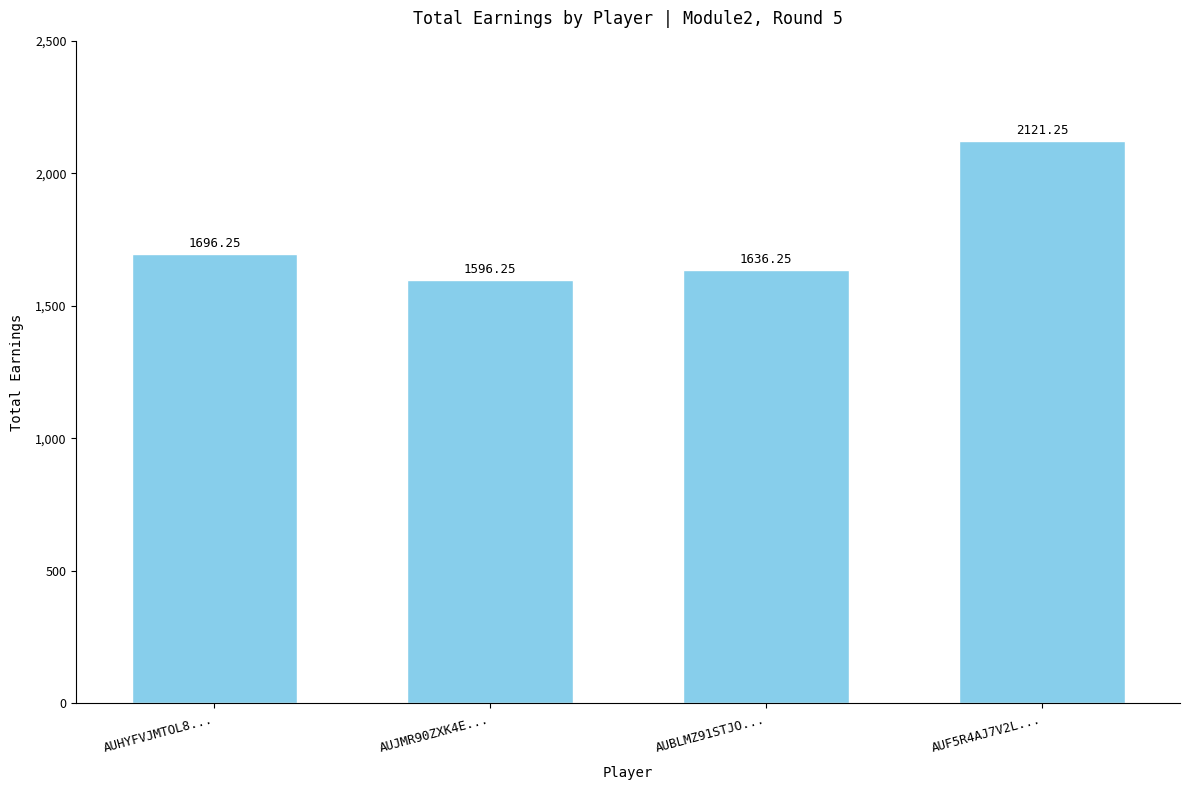

What is the average value?

1762.5